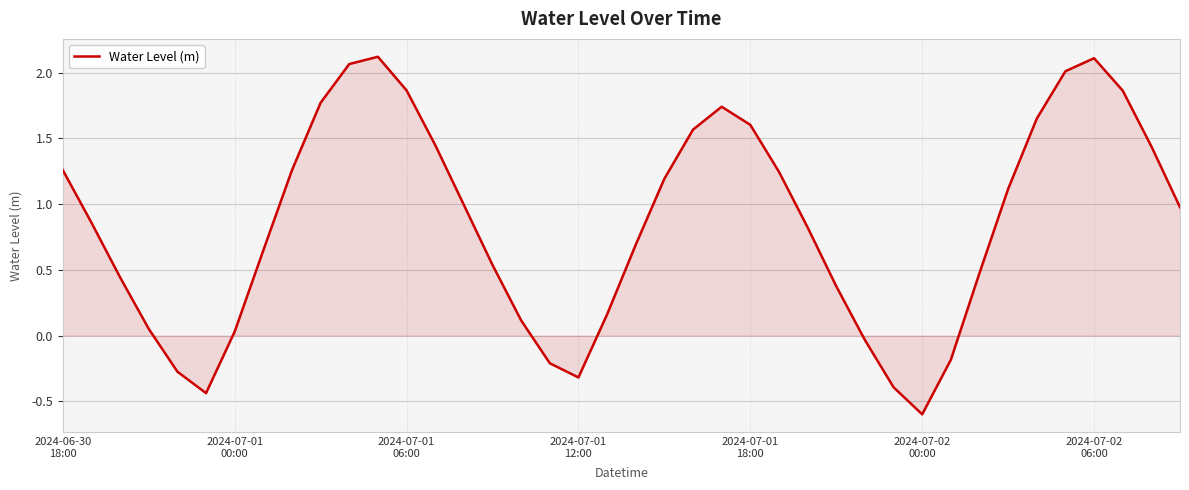

What is the minimum value shown in the chart?

-0.6